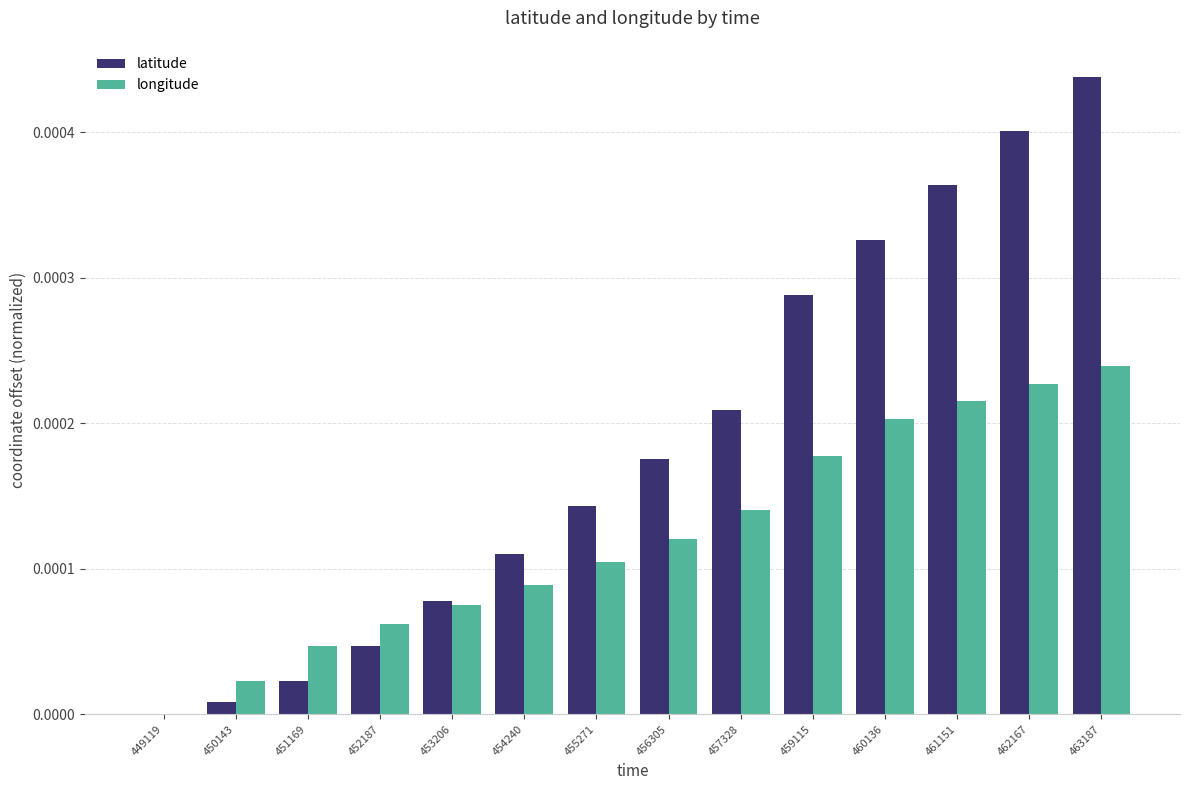

At which category does the chart reach its peak across all series?

463187